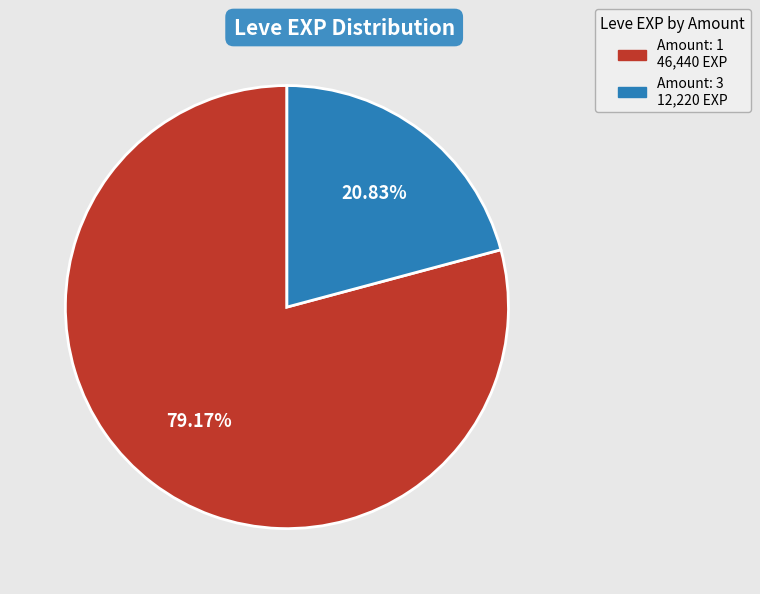

Is there any slice that represents more than half of the pie?

Yes